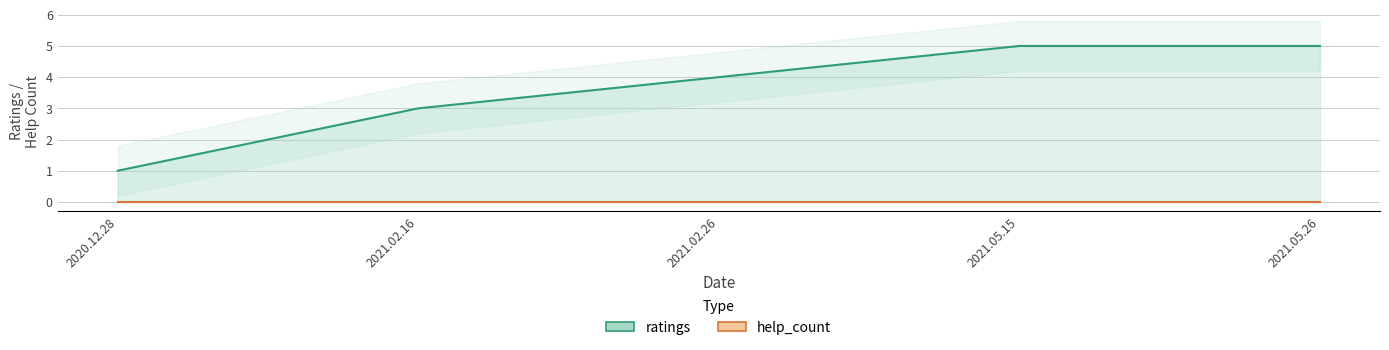

Reading left to right, what are all the values shown in this chart?

ratings: 1	3	4	5	5
help_count: 0	0	0	0	0